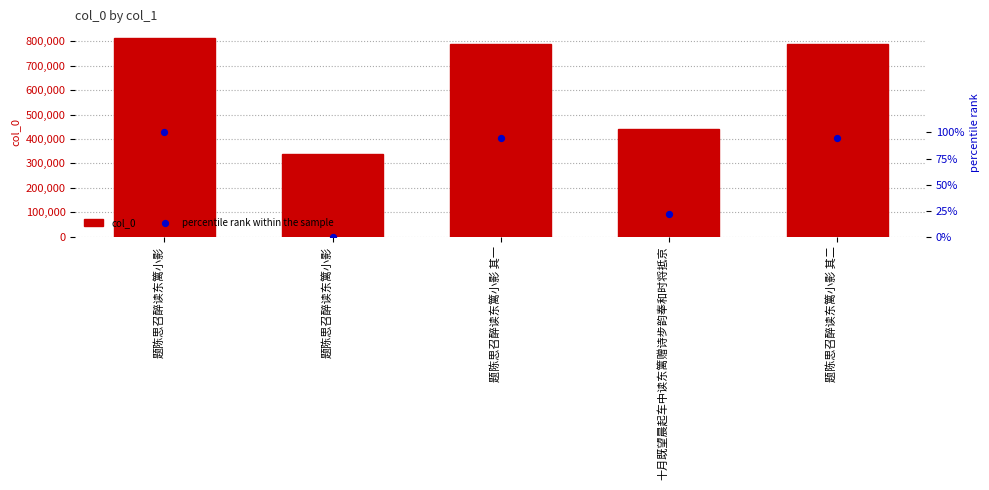

Which series contains the lowest Y value?

percentile rank within the sample